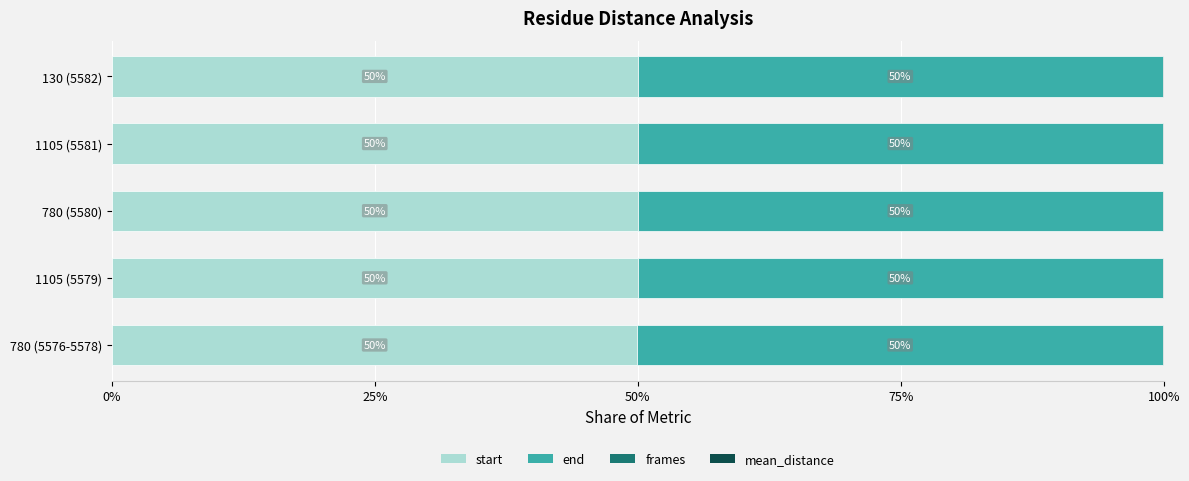

What is the total value across all series at 1105 (5579)?

100.0